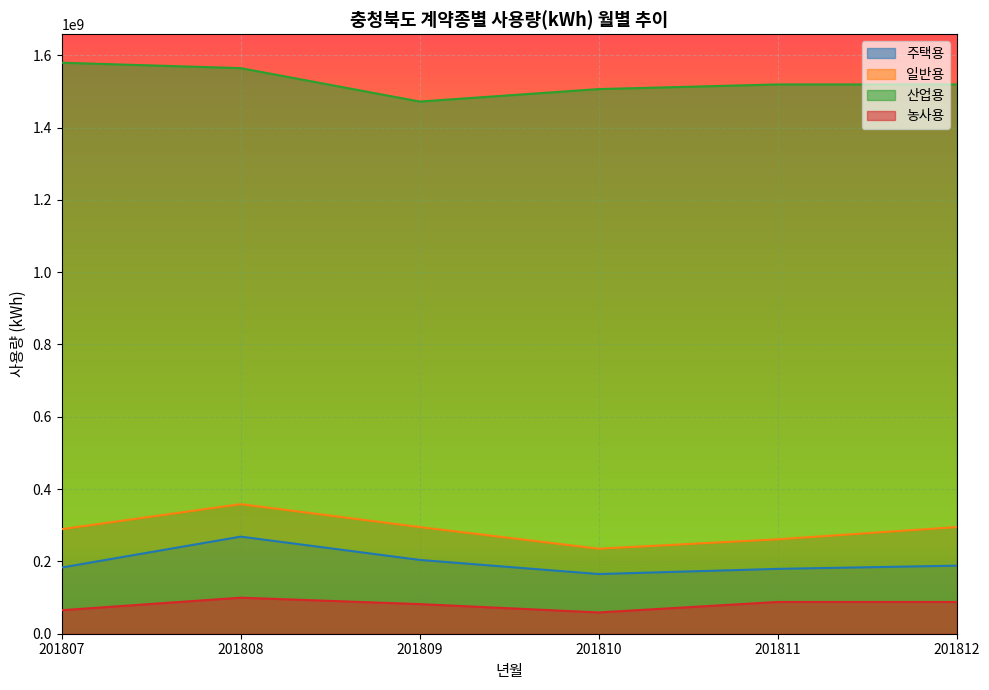

Between 201807 and 201812, which series saw the biggest shift?

산업용